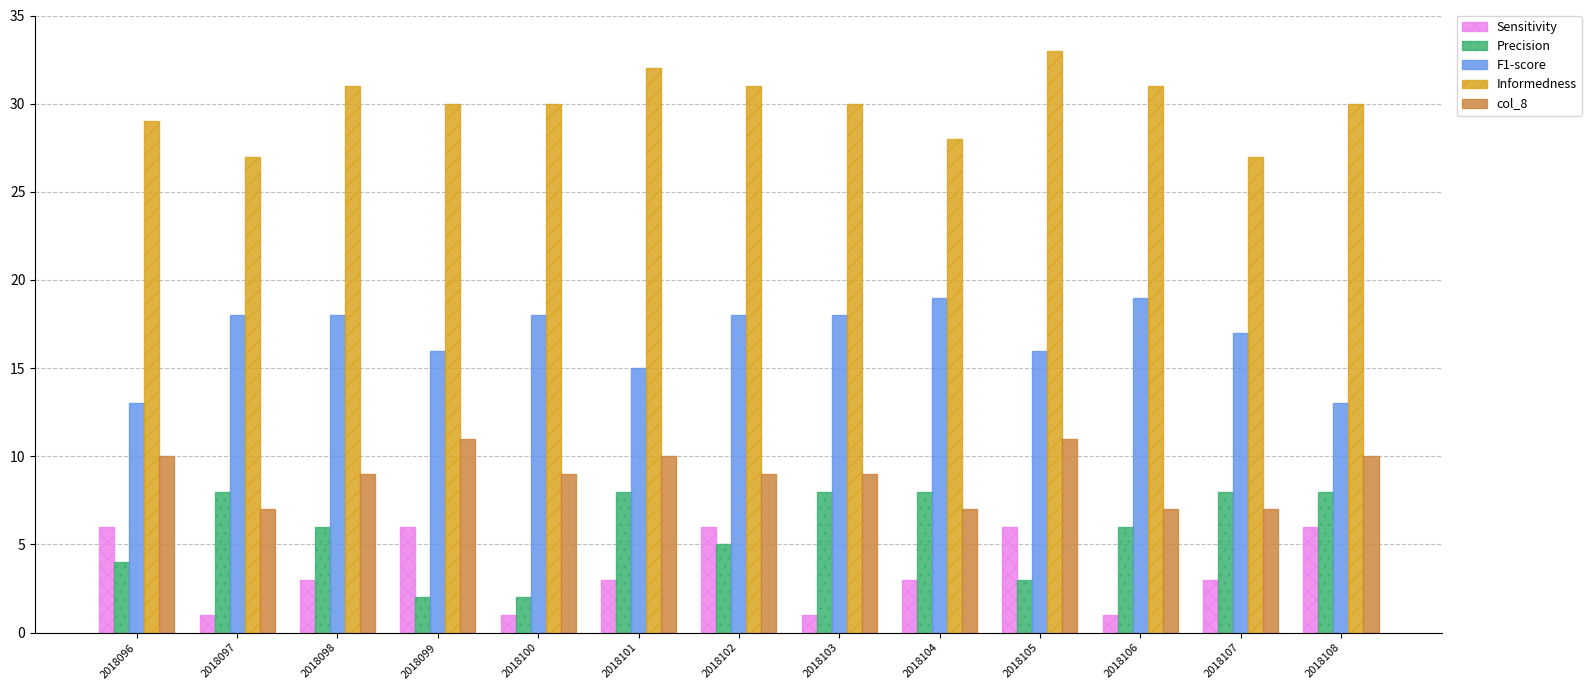

What value does the F1-score series have at 2018096?

13